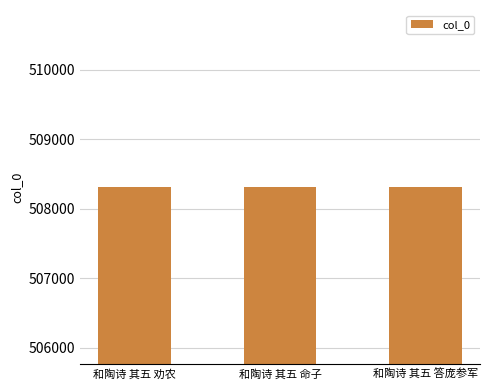

What is the sum of all values?

1524930